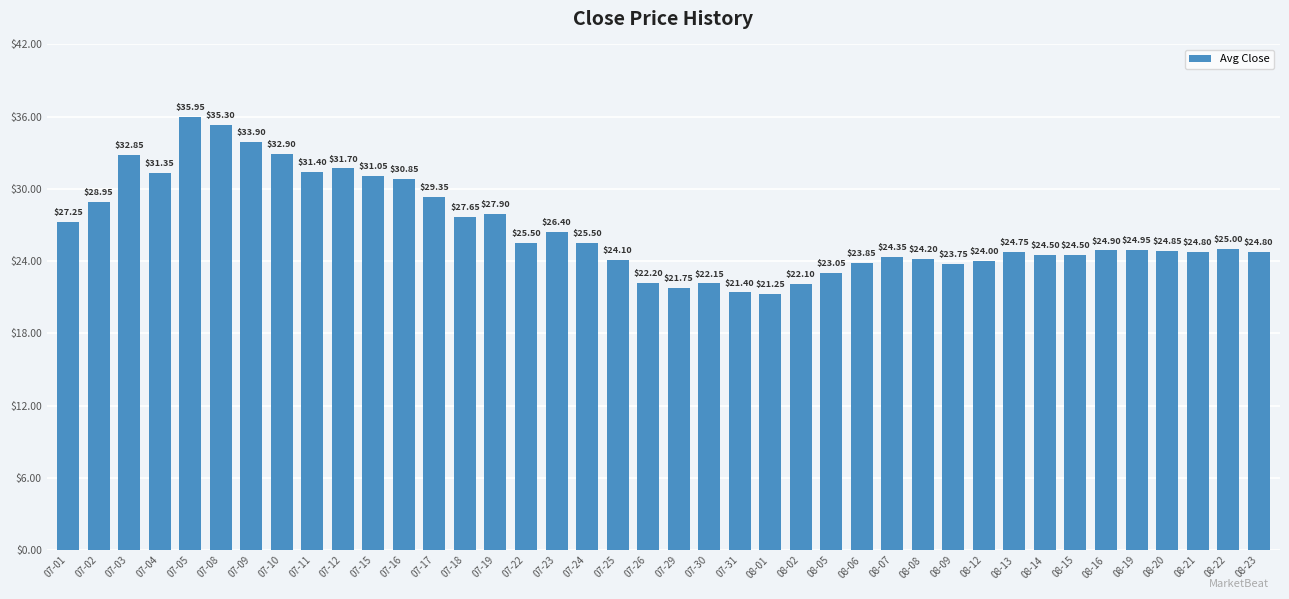

The value at 07-05 is 23.6. True or false?

False